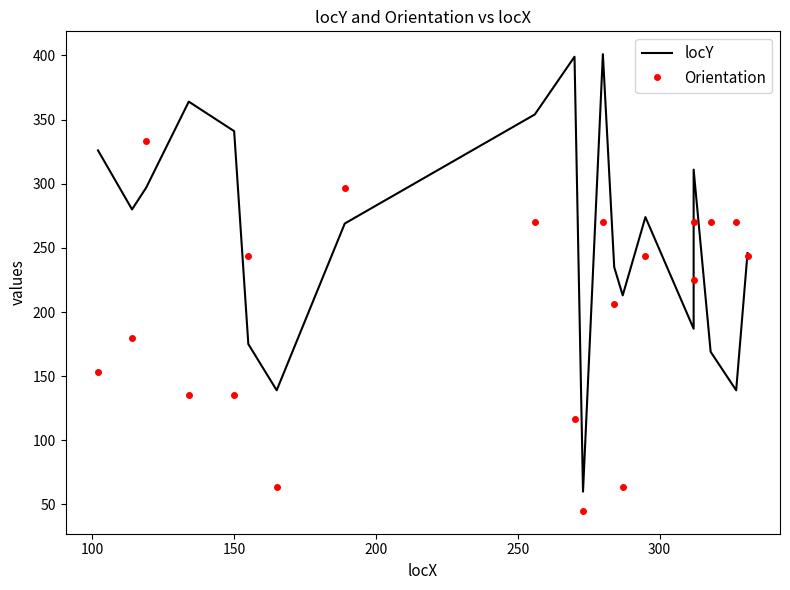

How many values in the Orientation series exceed 243?

10